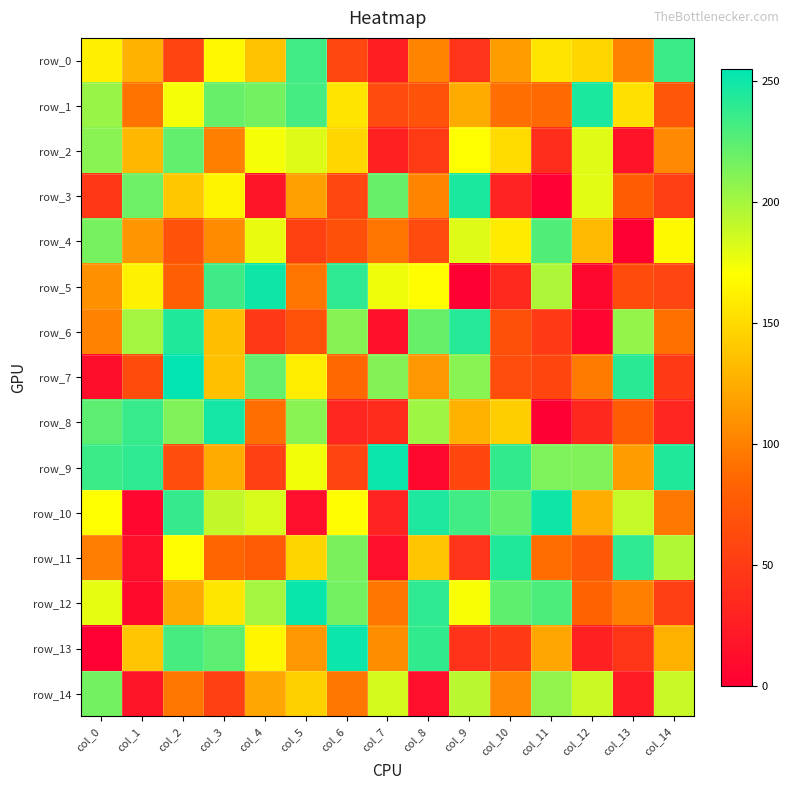

Where does the row_7 series first go above 113?

col_2